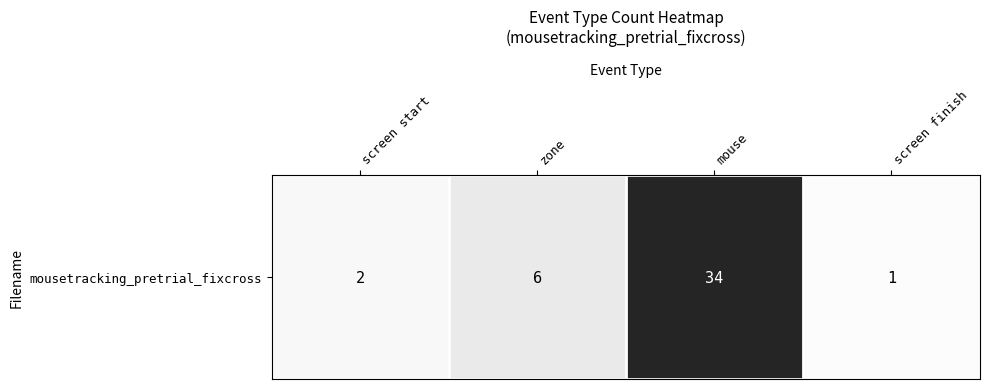

Which category has the lowest value across all series?

screen finish